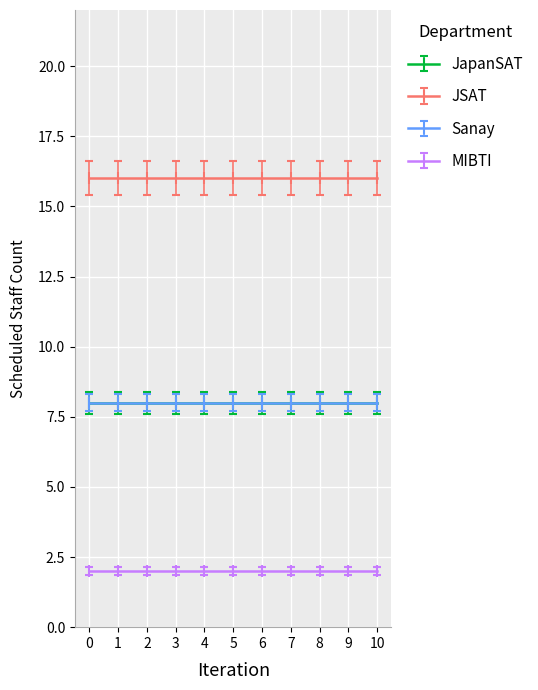

True or false: Sanay and MIBTI intersect in this chart.

False